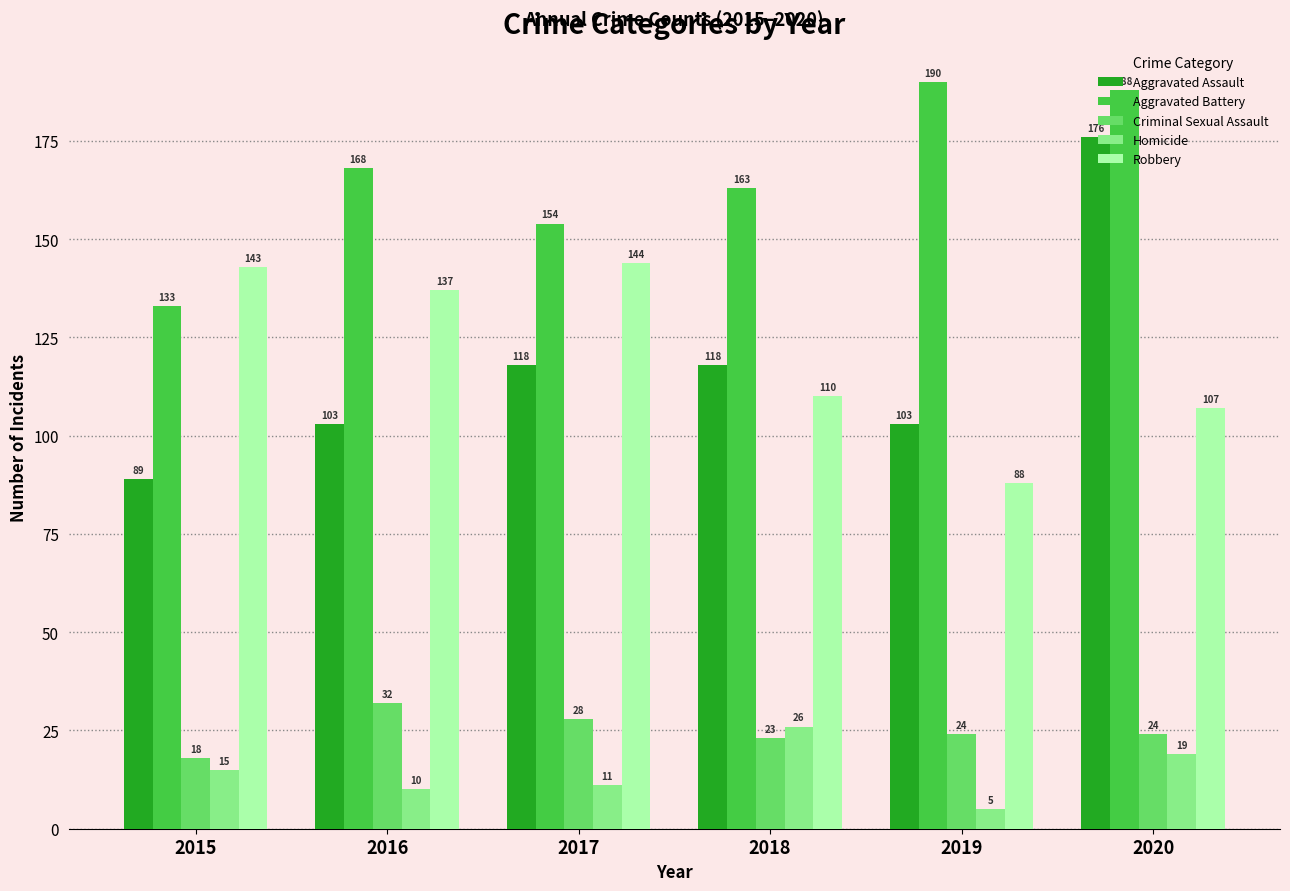

At which label does Robbery first exceed 137?

2015